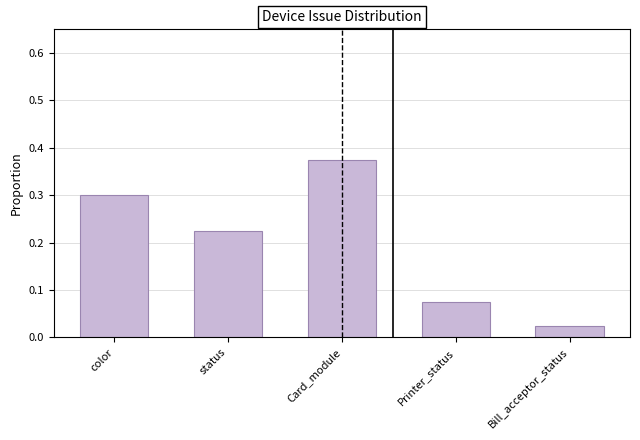

The chart shows a value of 0.2 at color. True or false?

False